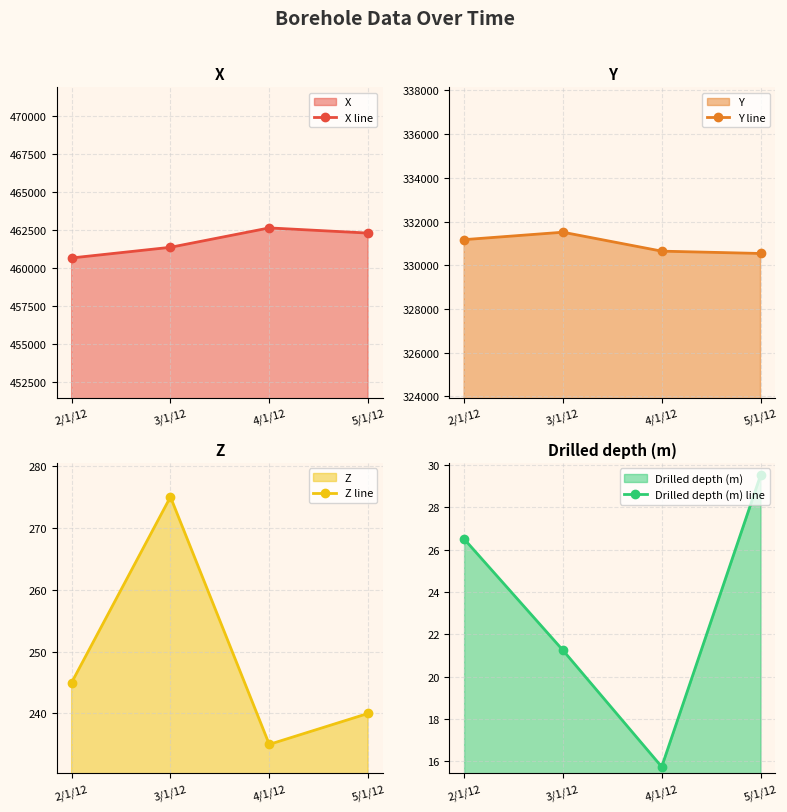

True or false: X line and Y line intersect in this chart.

False